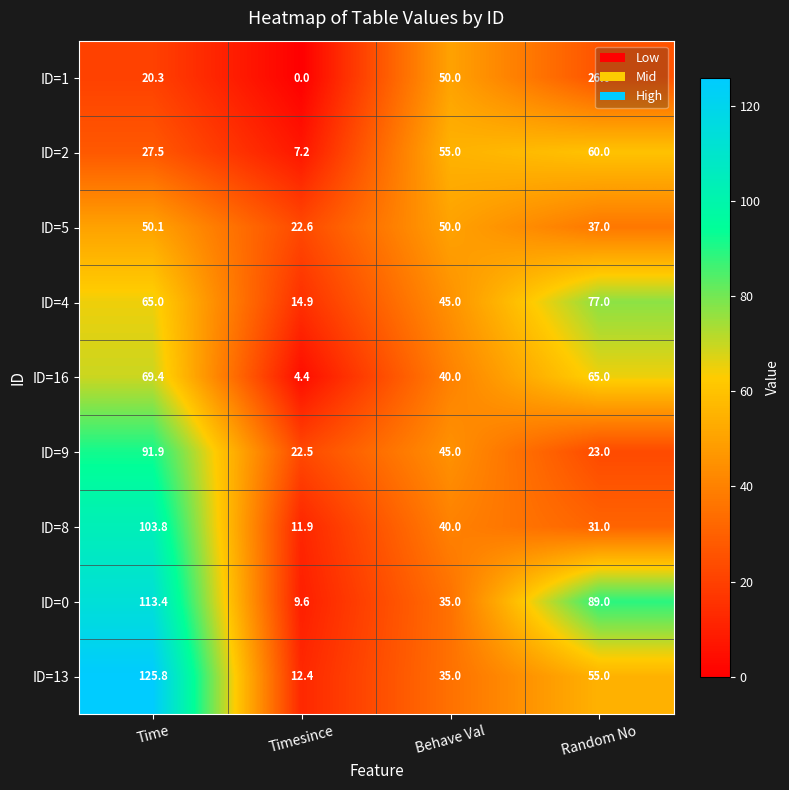

At which category does the chart reach its peak across all series?

Time